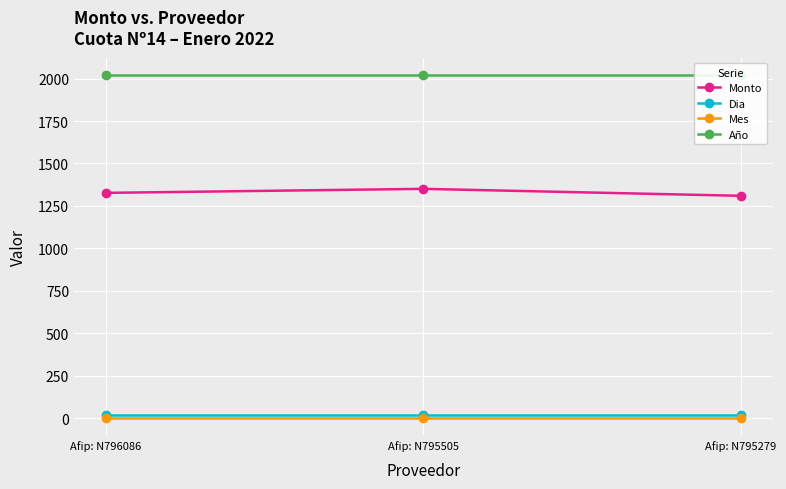

The value of Dia at Afip: N795505 is 21.9. True or false?

False